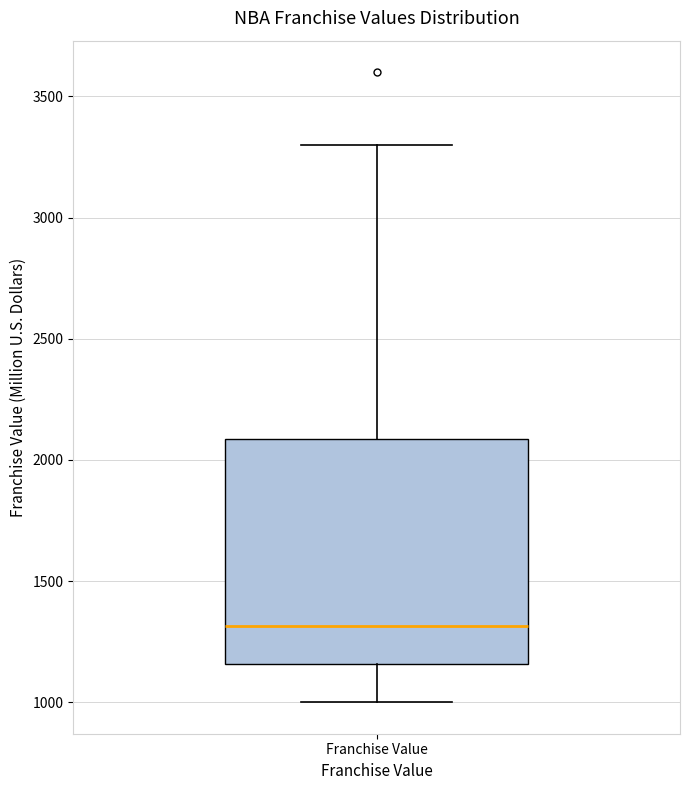

Read this box plot against the y-axis: the position of the median line, the range covered by the box, and the ends of both whiskers. The values are not printed on the chart, so give them approximately, as read against the axis.

median 1300, box 1150 to 2100, whiskers 1000 to 3300